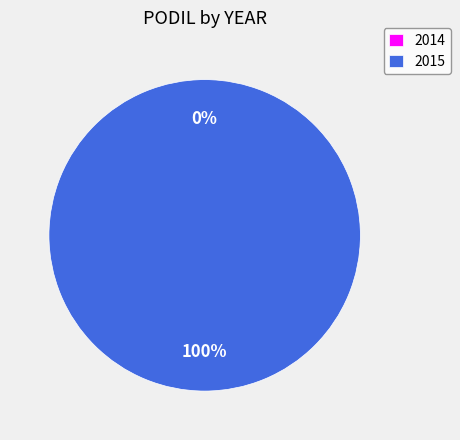

Rank the categories by value from highest to lowest.

2015, 2014